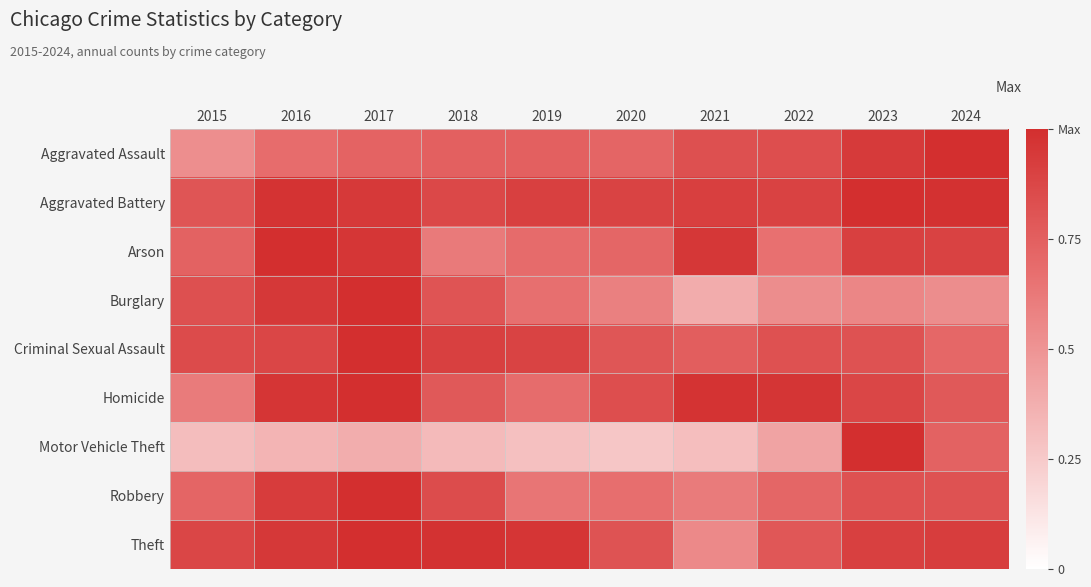

Reading left to right, what are all the values shown in this chart?

Aggravated Assault: 2015=0.5	2016=0.7	2017=0.7	2018=0.7	2019=0.7	2020=0.7	2021=0.8	2022=0.8	2023=0.9	2024=1.0
Aggravated Battery: 2015=0.8	2016=1.0	2017=0.9	2018=0.9	2019=0.9	2020=0.9	2021=0.9	2022=0.9	2023=1.0	2024=1.0
Arson: 2015=0.7	2016=1.0	2017=1.0	2018=0.6	2019=0.7	2020=0.7	2021=1.0	2022=0.7	2023=0.9	2024=0.9
Burglary: 2015=0.8	2016=1.0	2017=1.0	2018=0.8	2019=0.7	2020=0.6	2021=0.4	2022=0.5	2023=0.6	2024=0.5
Criminal Sexual Assault: 2015=0.9	2016=0.9	2017=1.0	2018=0.9	2019=0.9	2020=0.8	2021=0.8	2022=0.8	2023=0.8	2024=0.7
Homicide: 2015=0.6	2016=1.0	2017=1.0	2018=0.8	2019=0.7	2020=0.8	2021=1.0	2022=1.0	2023=0.9	2024=0.8
Motor Vehicle Theft: 2015=0.3	2016=0.3	2017=0.4	2018=0.3	2019=0.3	2020=0.3	2021=0.3	2022=0.4	2023=1.0	2024=0.7
Robbery: 2015=0.7	2016=0.9	2017=1.0	2018=0.8	2019=0.6	2020=0.7	2021=0.6	2022=0.7	2023=0.8	2024=0.8
Theft: 2015=0.9	2016=1.0	2017=1.0	2018=1.0	2019=1.0	2020=0.8	2021=0.5	2022=0.8	2023=0.9	2024=0.9